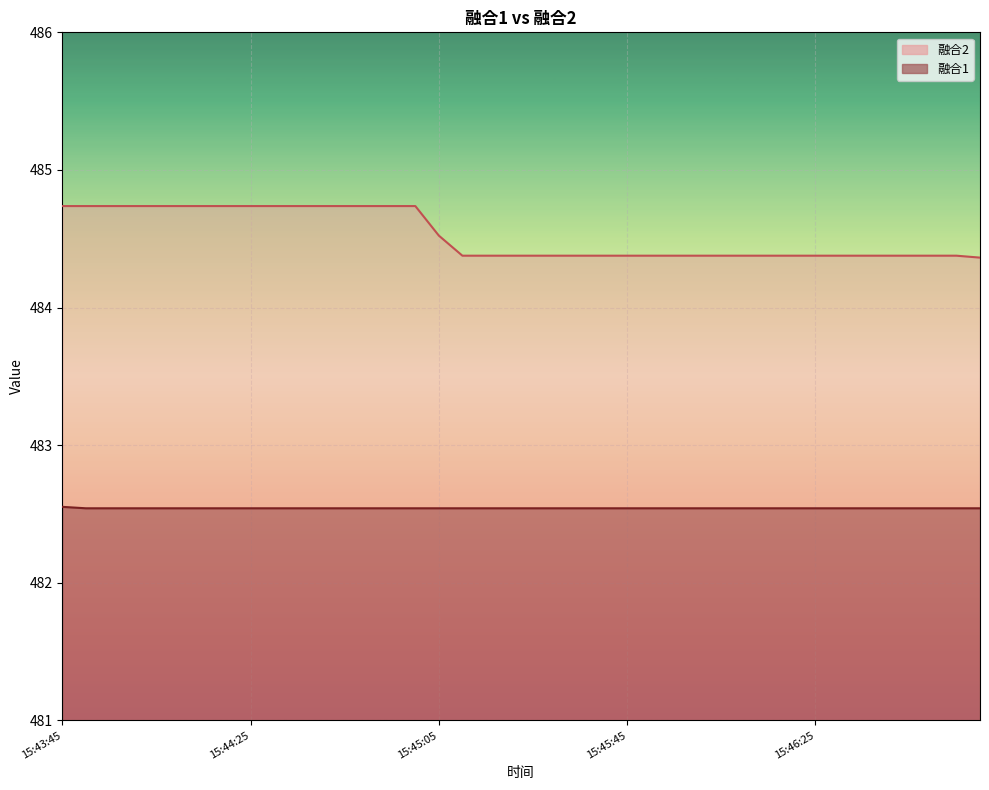

True or false: 融合2 and 融合1 intersect in this chart.

False